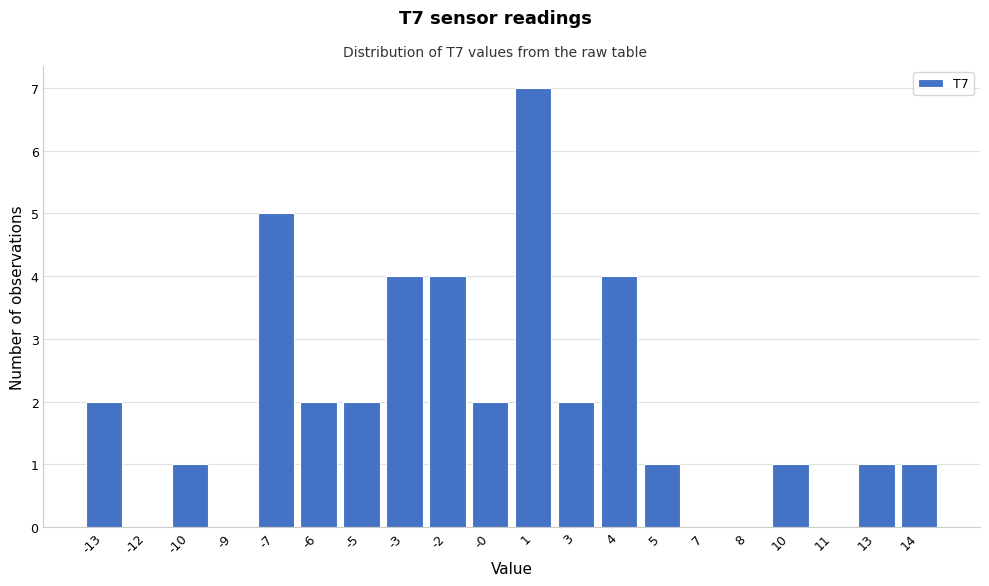

Reading left to right, what are all the values shown in this chart?

-13=2	-12=0	-10=1	-9=0	-7=5	-6=2	-5=2	-3=4	-2=4	-0=2	1=7	3=2	4=4	5=1	7=0	8=0	10=1	11=0	13=1	14=1